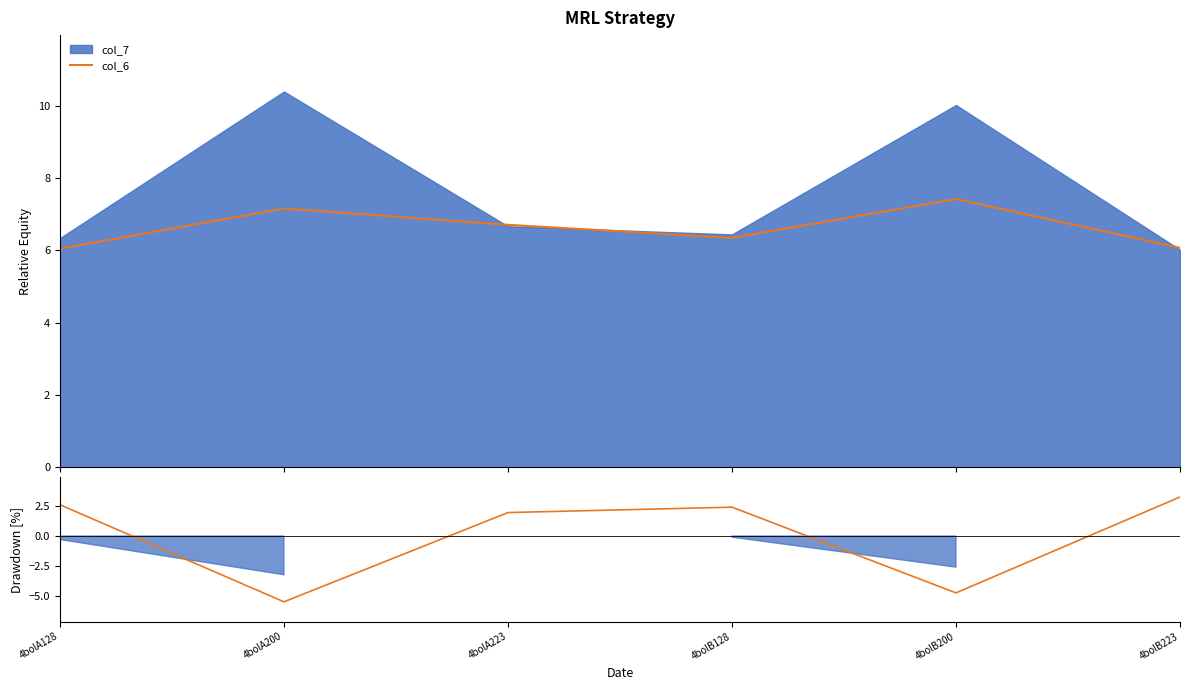

What are all the series names shown in the legend?

col_6, col_7